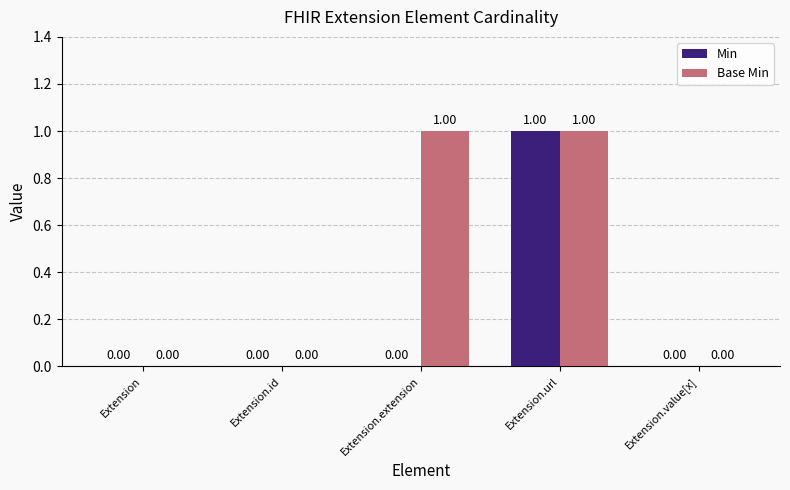

Which series has the largest total across all categories?

Base Min